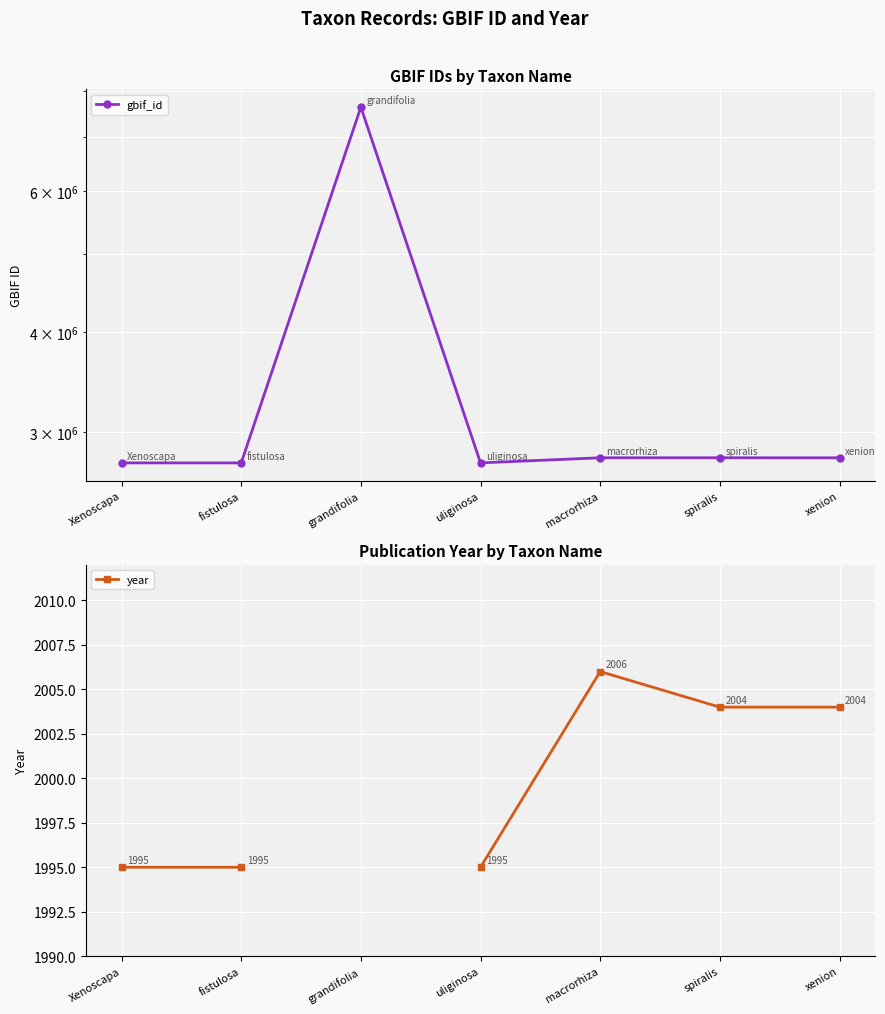

What position from the right is fistulosa?

6